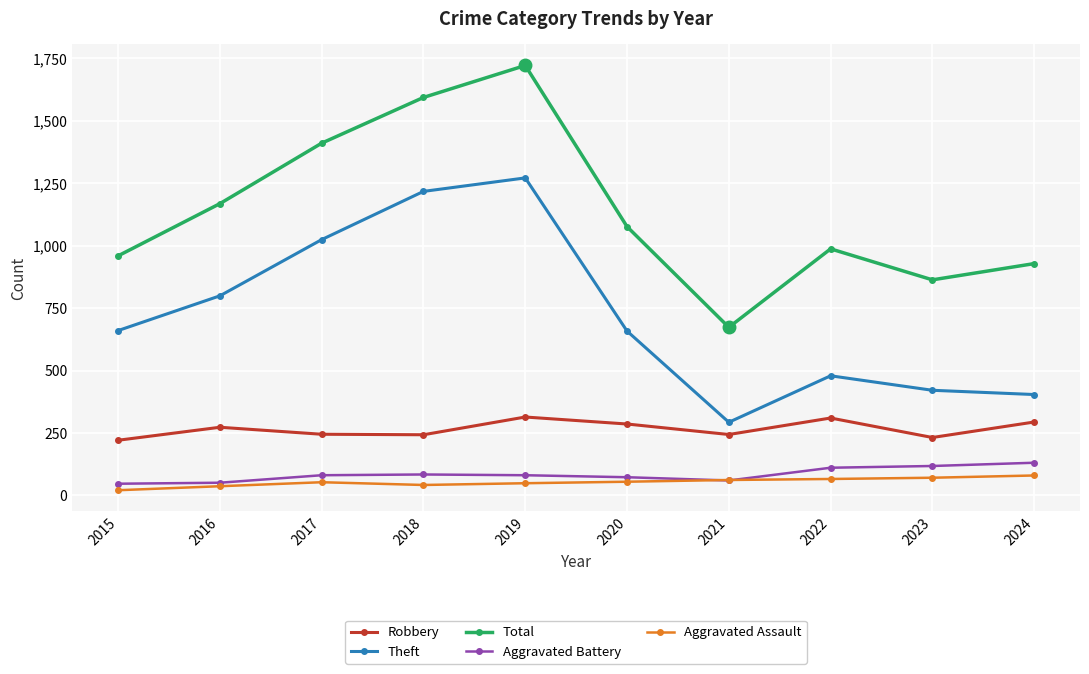

What is the greatest value displayed?

1721